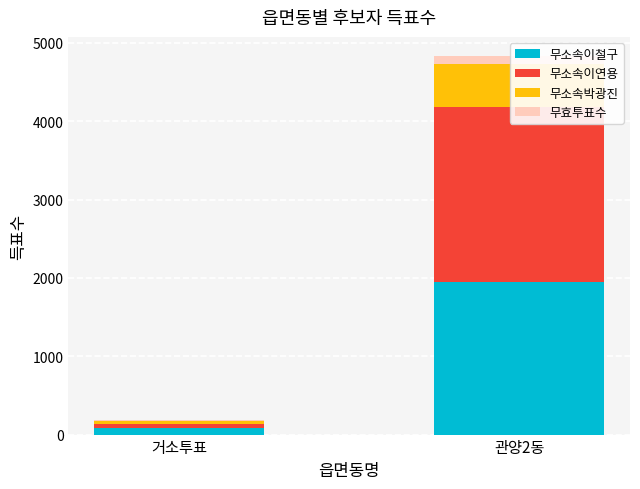

Is the value of 무효투표수 at 거소투표 greater than the value of 무소속이연용 at 관양2동?

No